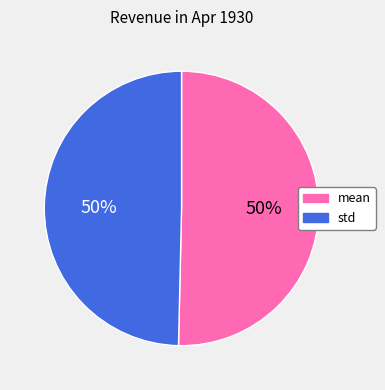

To the nearest percent, what percentage of the pie is mean?

50%